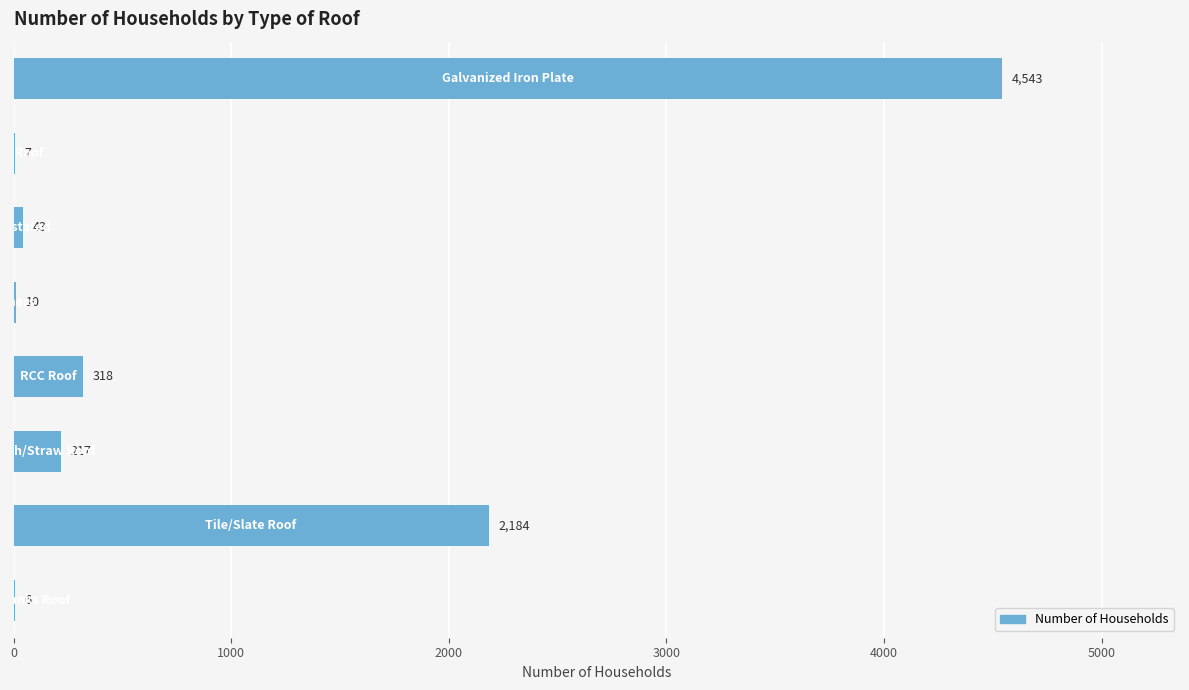

How many data points does each series have?

8